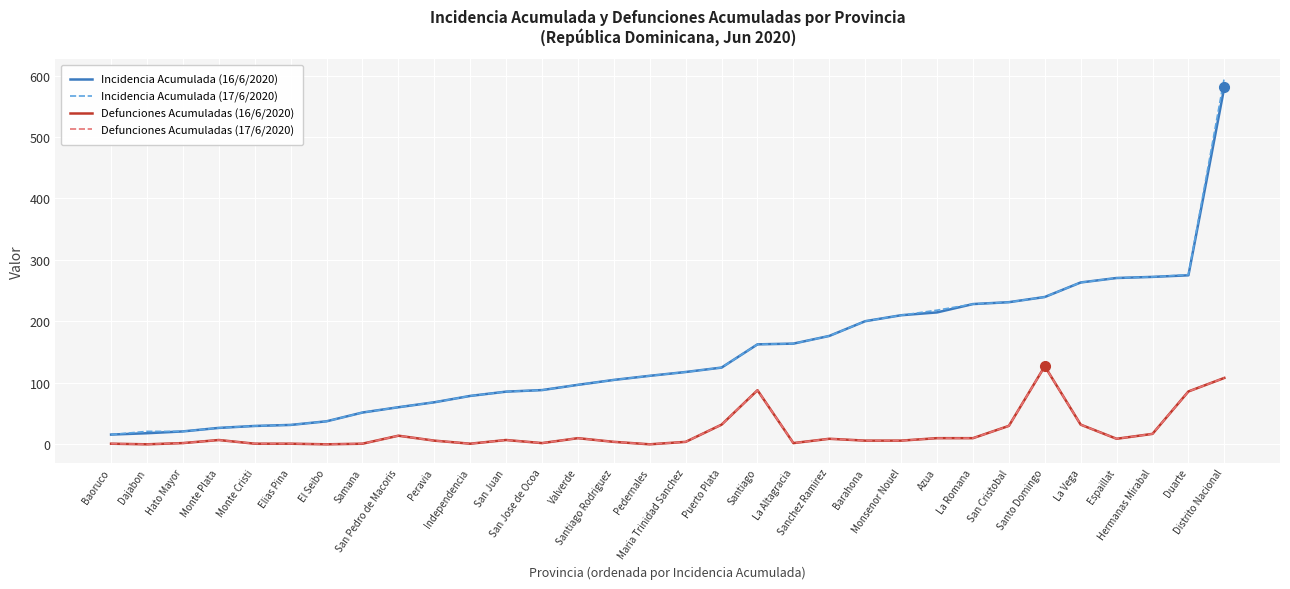

Rank the series by their maximum value, from highest to lowest.

Incidencia Acumulada (17/6/2020), Incidencia Acumulada (16/6/2020), Defunciones Acumuladas (16/6/2020), Defunciones Acumuladas (17/6/2020)